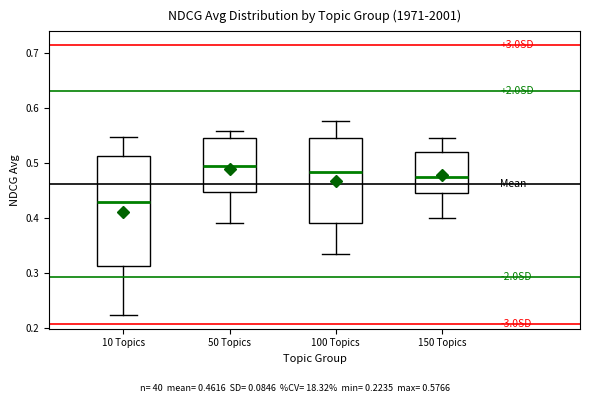

Where is the upper edge of the box for 50 Topics on the y-axis? The values are not printed on the chart, so give them approximately, as read against the axis.

0.55